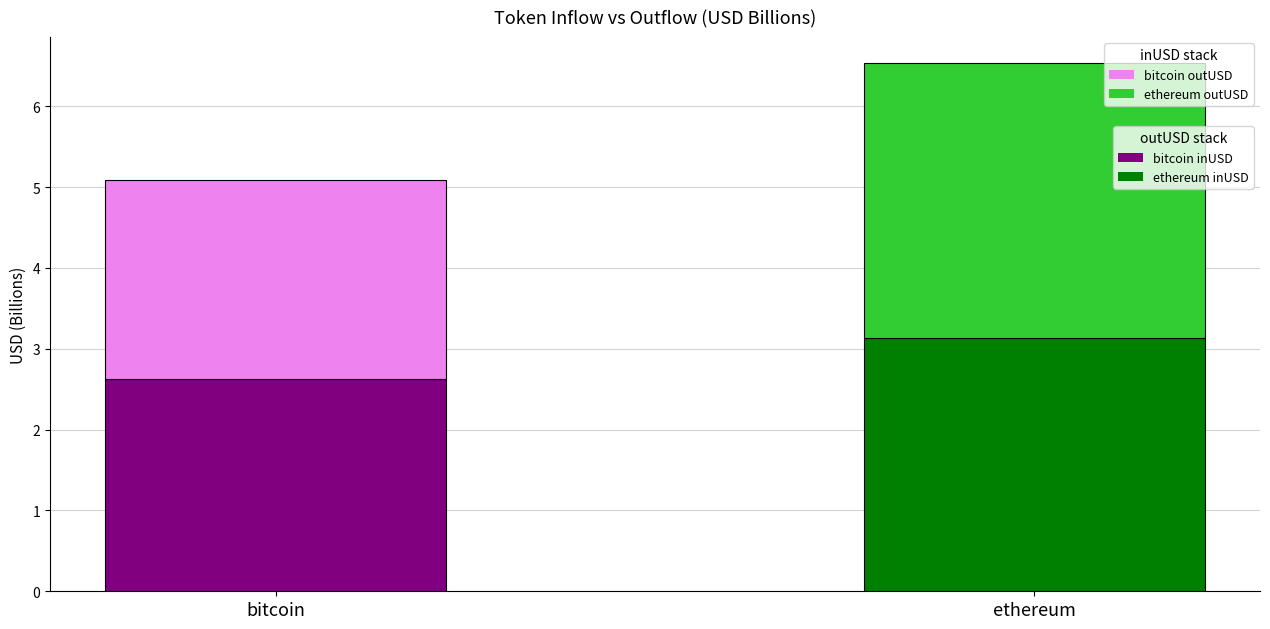

At which category is the sum across all series the highest?

ethereum